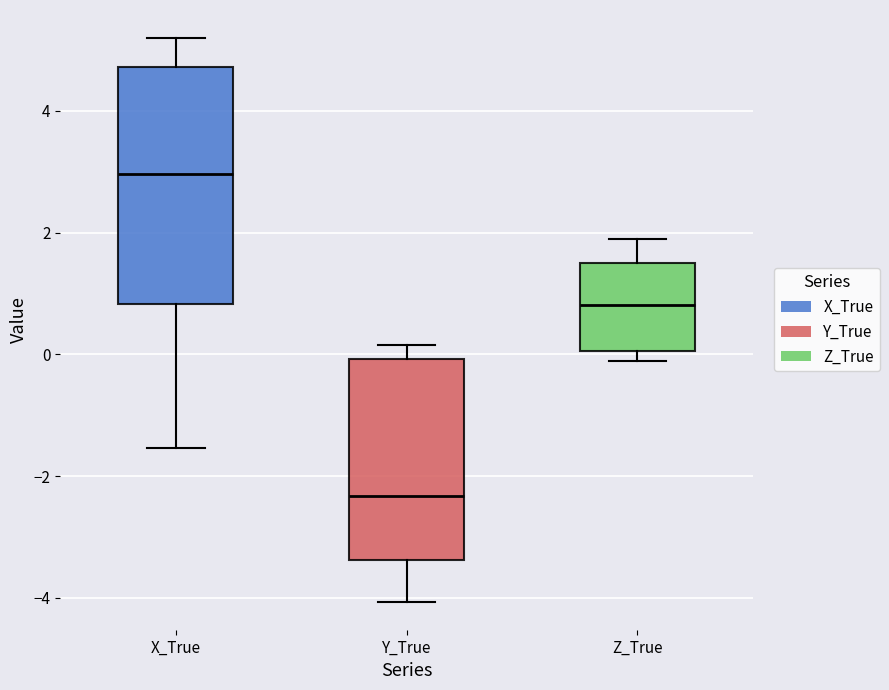

Comparing the boxes themselves (not the whiskers), which one is the tallest?

X_True